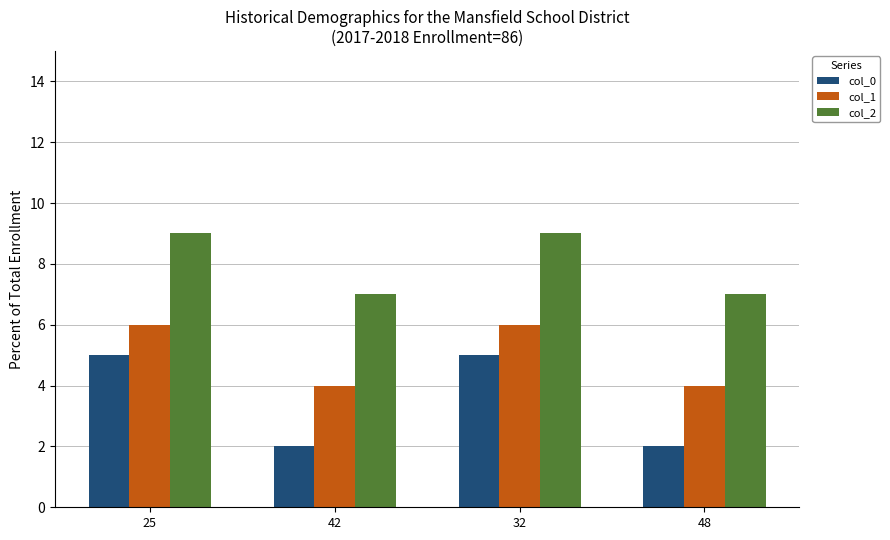

How many bars are there in each group?

3